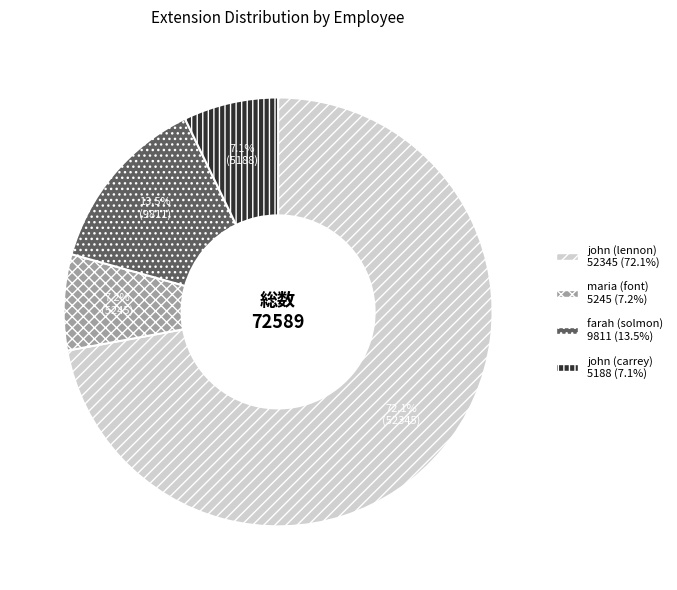

Approximately how many times larger is the value at farah (solmon) compared to john (lennon)?

0.2